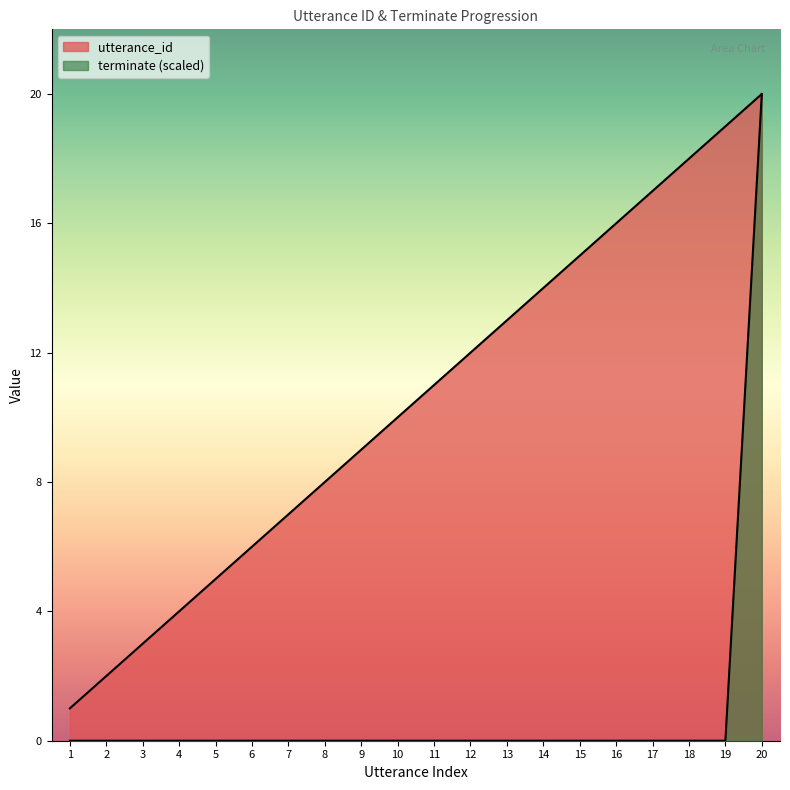

What is the average value of the terminate series?

1